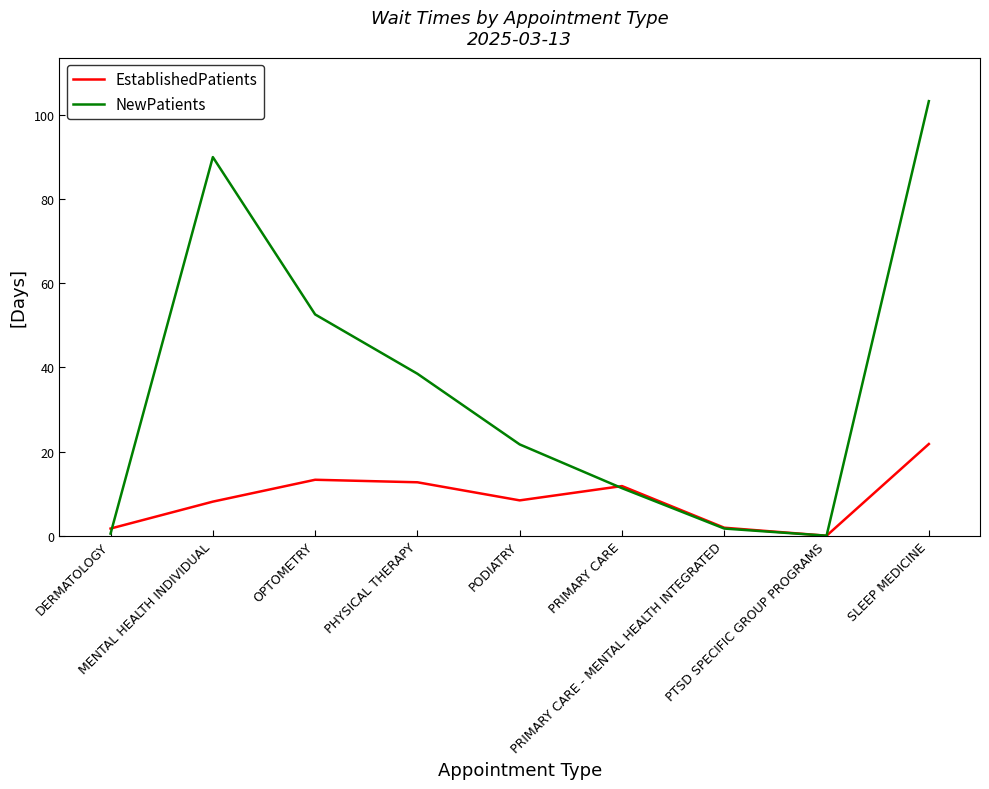

Which series has the largest total across all categories?

NewPatients